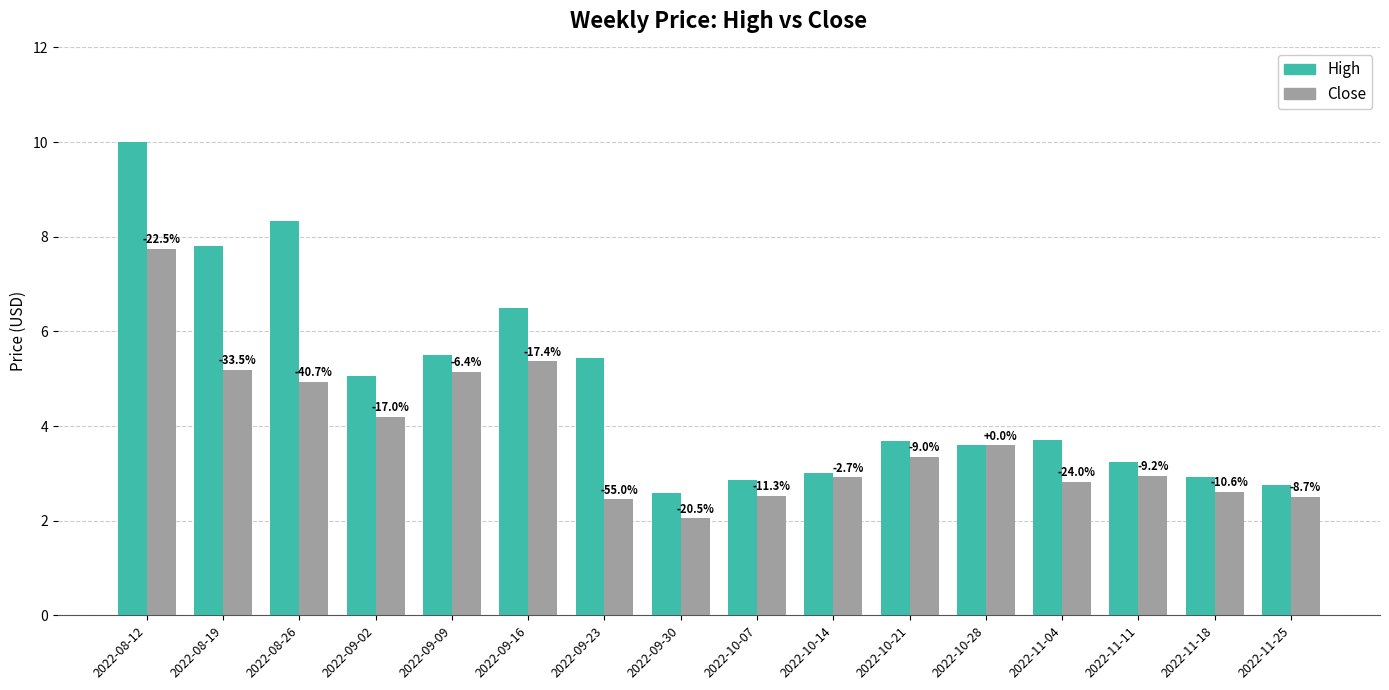

What are all the series names shown in the legend?

High, Close